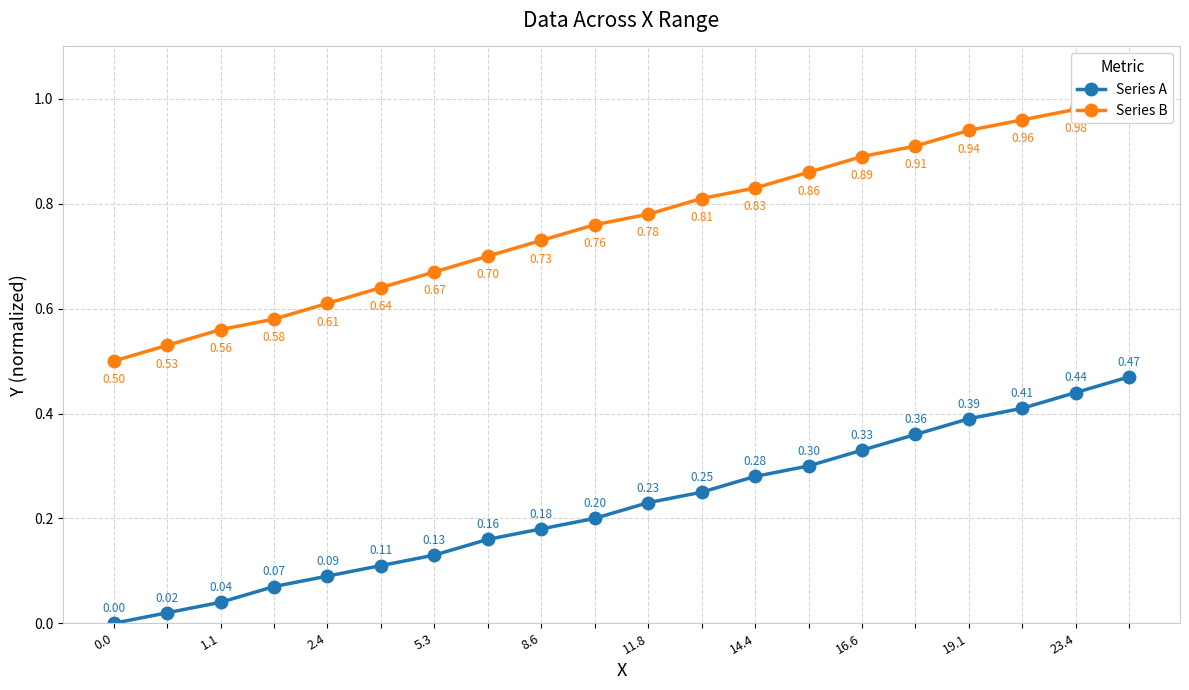

What are all the series names shown in the legend?

Series A, Series B